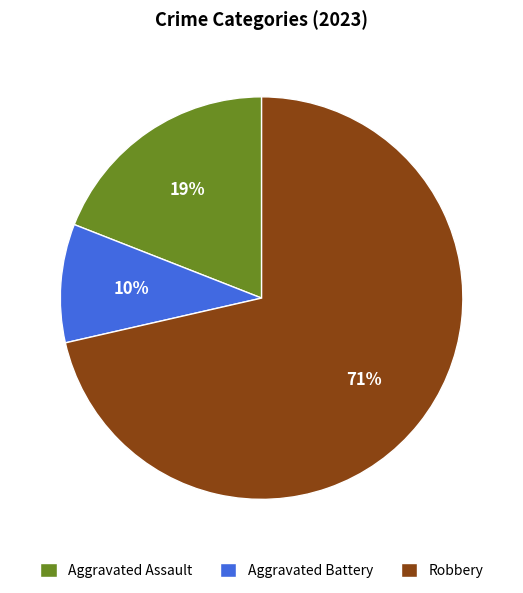

Is it true that Robbery is 71% of the pie?

True